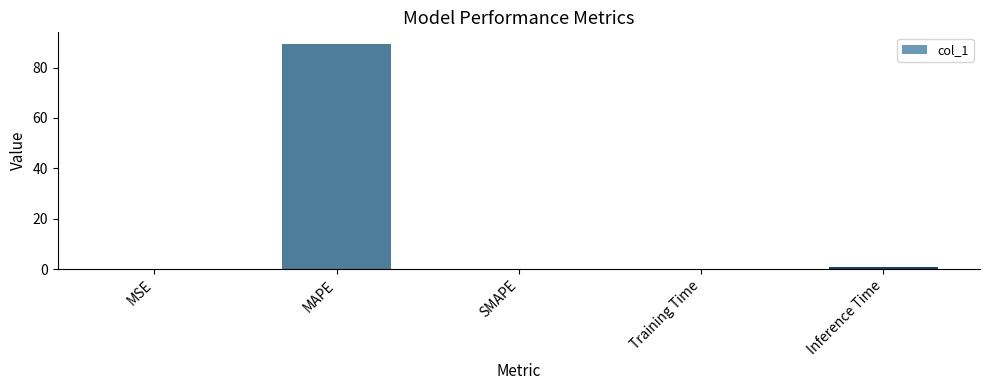

The chart shows a value of 1.0 at Inference Time. True or false?

True